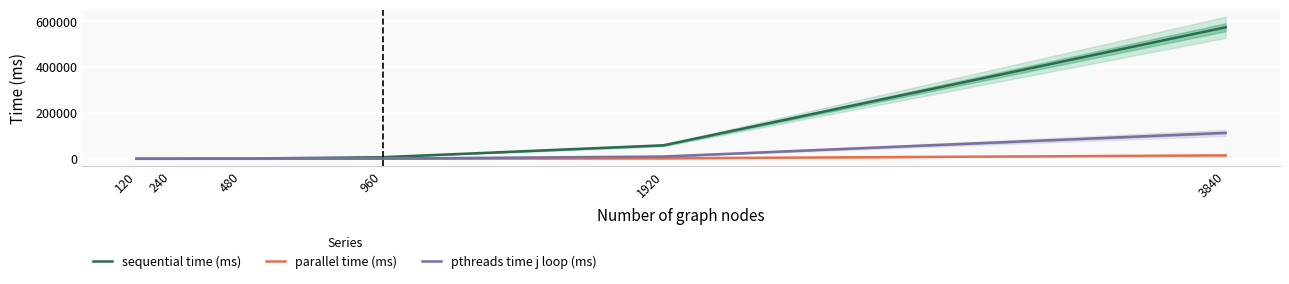

Which series has the largest total across all categories?

sequential time (ms)